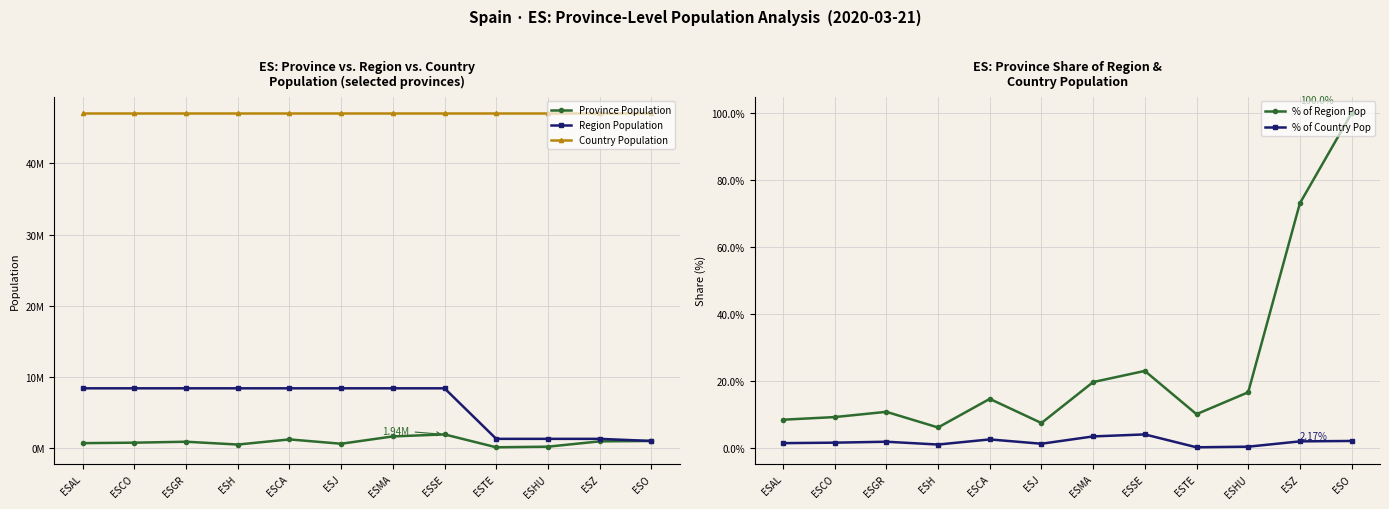

What is the maximum value for % of Country Pop?

4.1